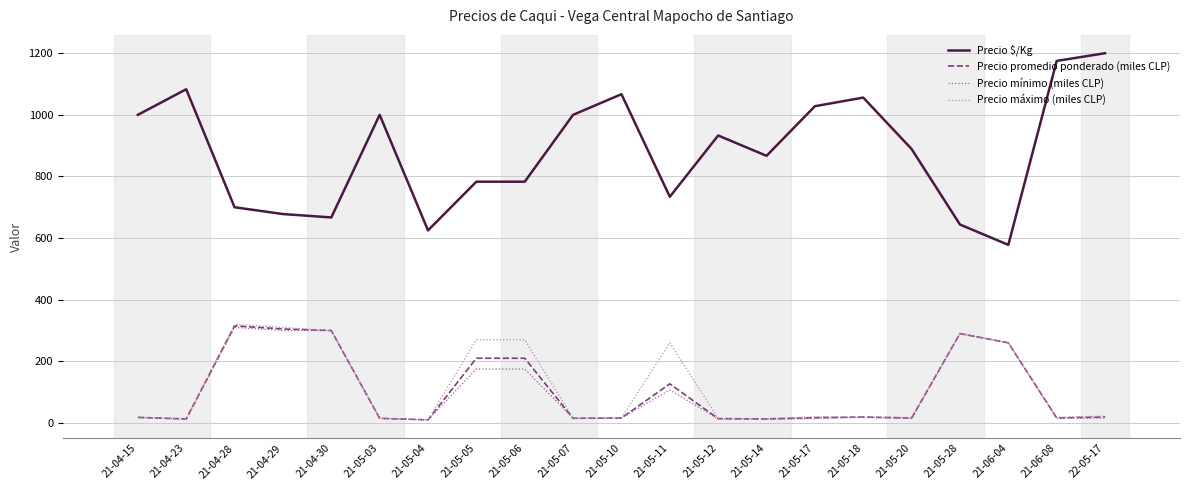

The Precio promedio ponderado (miles CLP) series shows 149.6 at 21-06-04. True or false?

False